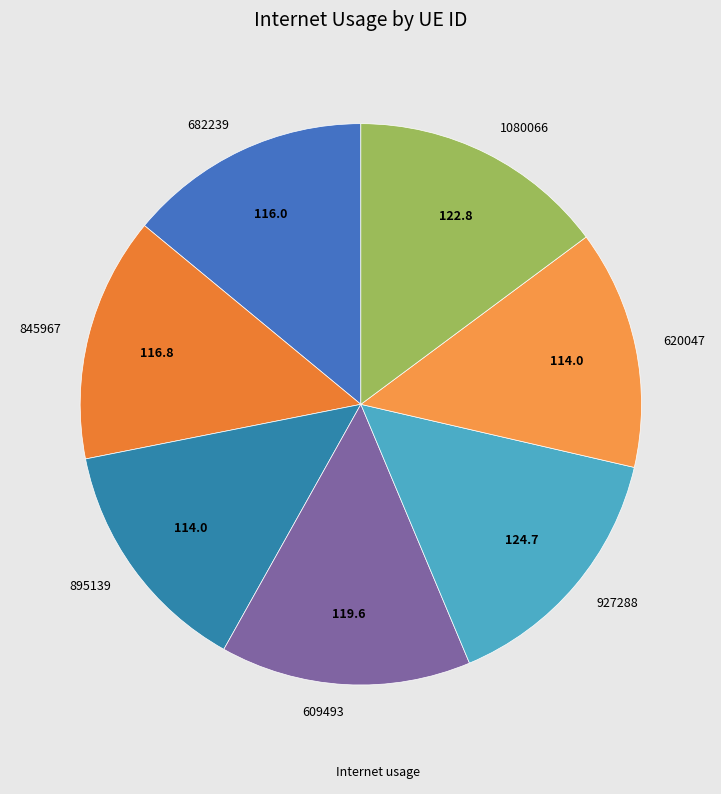

Is it true that 845967 is 8% of the pie?

False